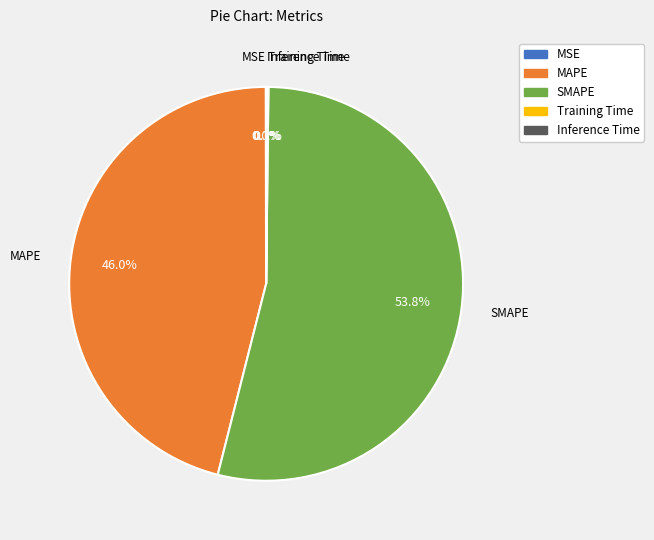

To the nearest percent, what percentage of the pie is SMAPE?

54%